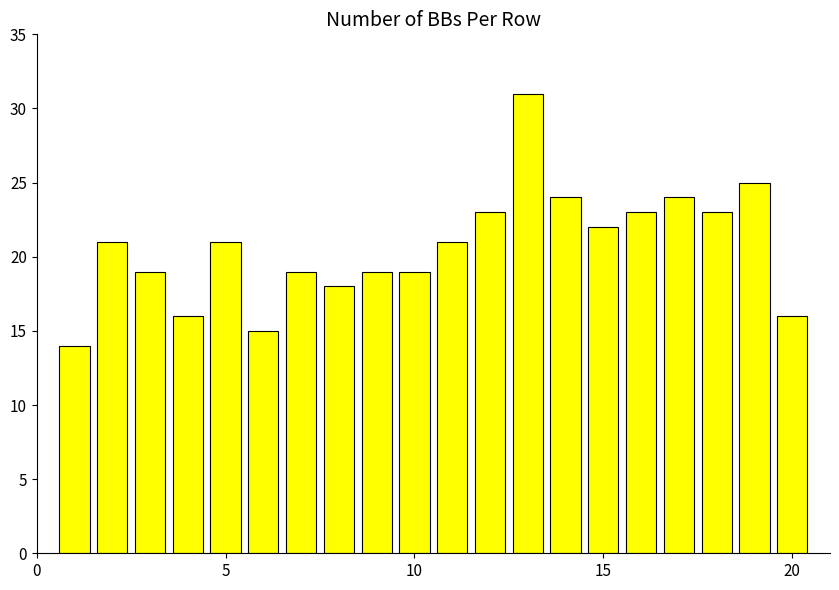

What is the smallest value displayed?

14